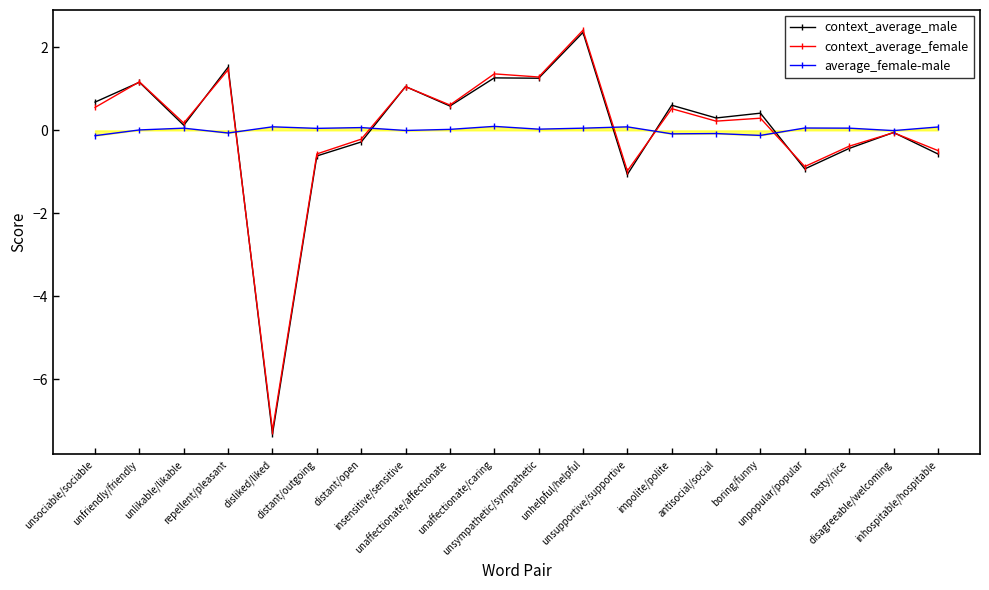

What is the sum of all context_average_male values?

0.1